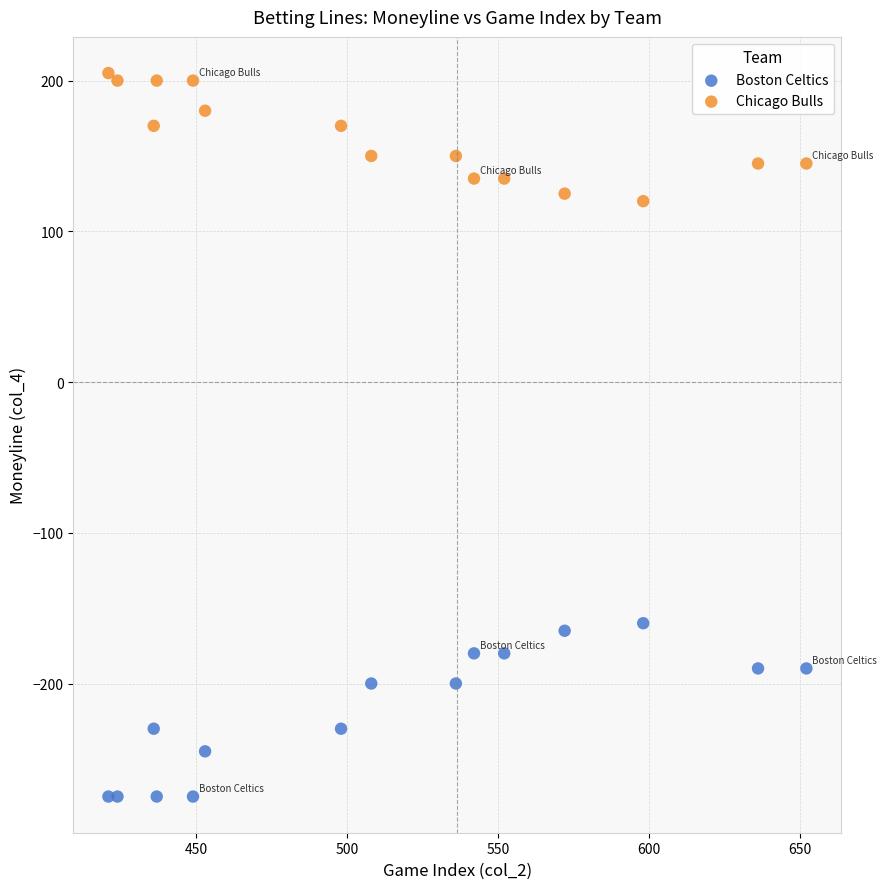

Which series contains the highest Y value?

Chicago Bulls